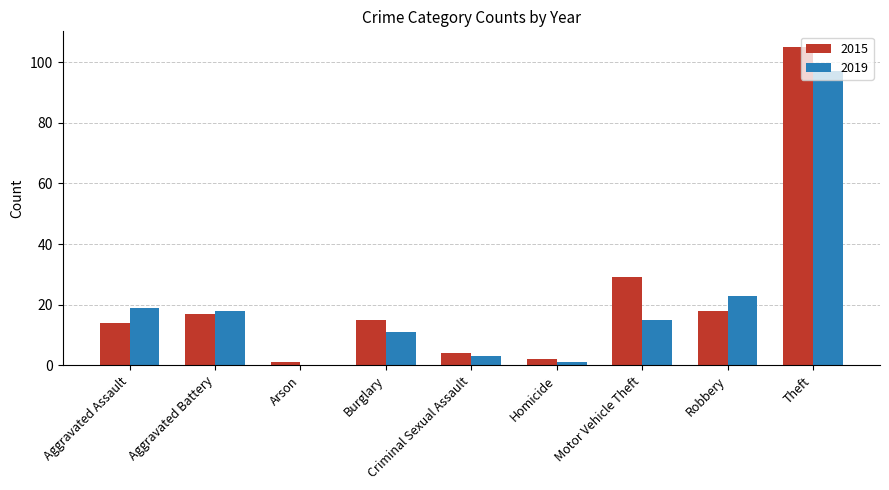

What is the total value across all series at Homicide?

3